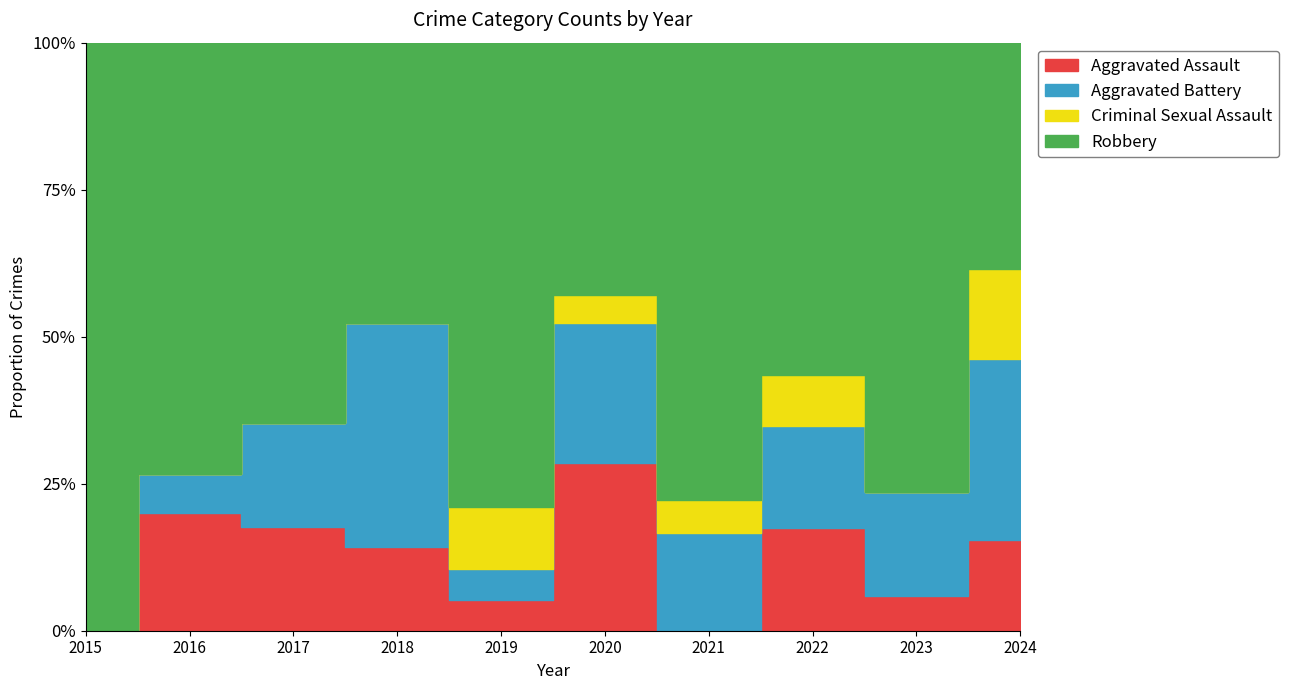

What are all the series names shown in the legend?

Aggravated Assault, Aggravated Battery, Criminal Sexual Assault, Robbery